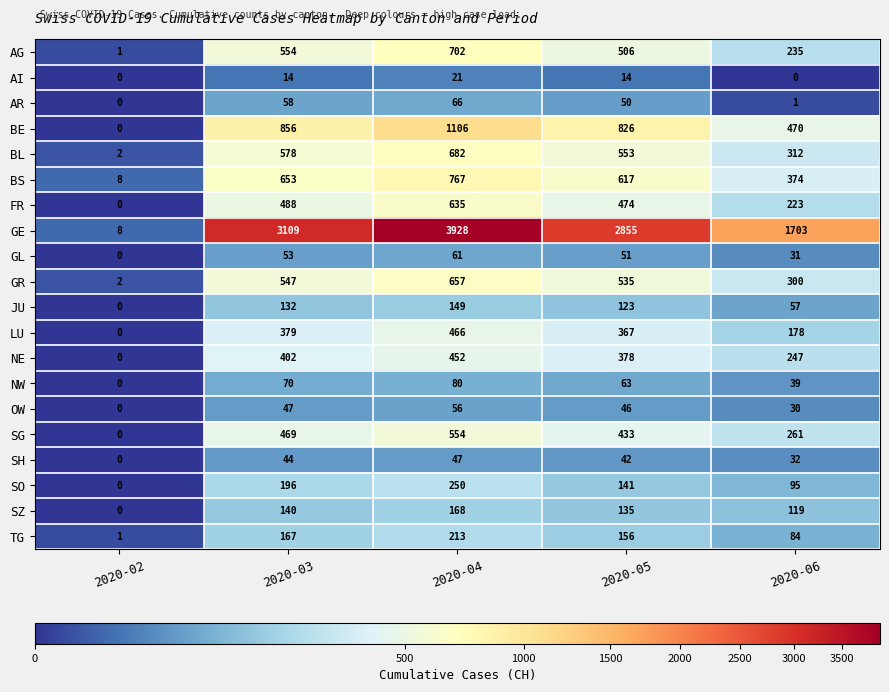

Which series has the largest total across all categories?

GE